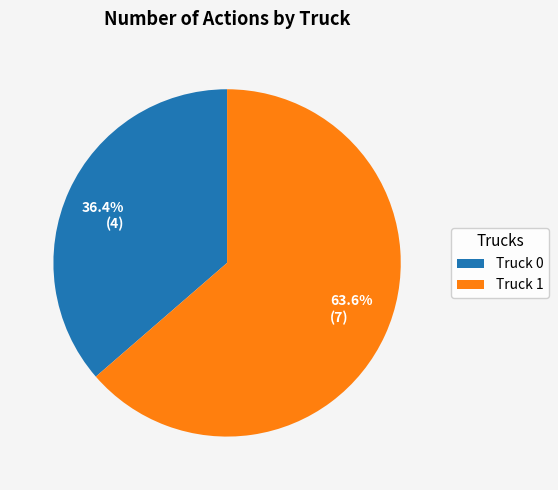

Count the number of slices in the pie.

2